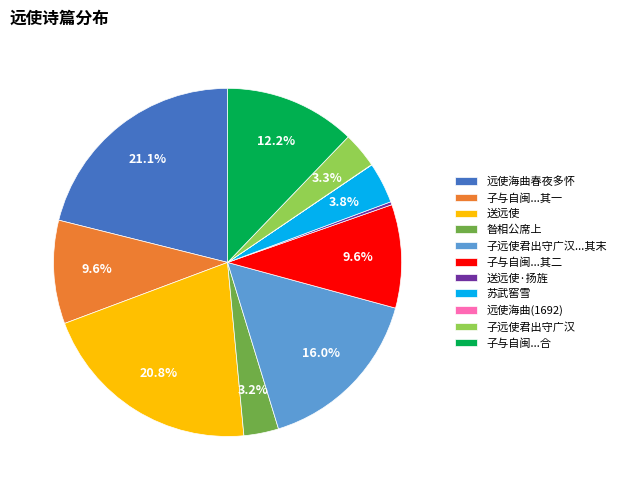

Does any single category account for the majority?

No